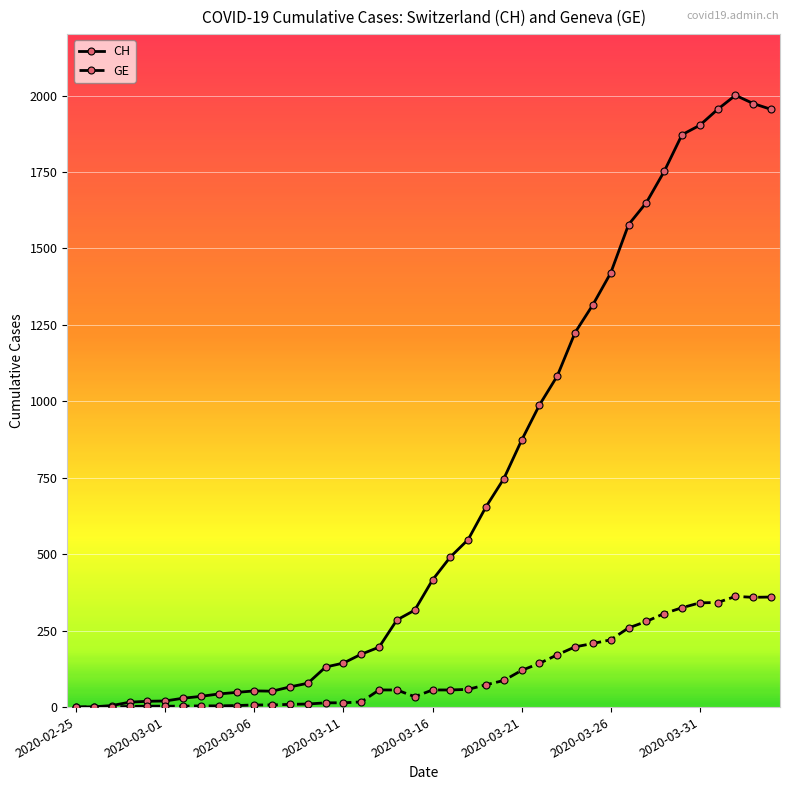

Rank the series by their average value, from highest to lowest.

CH, GE